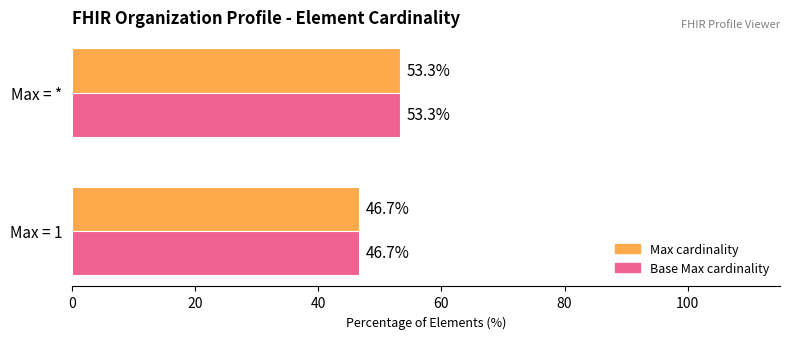

What is the greatest value displayed?

53.3